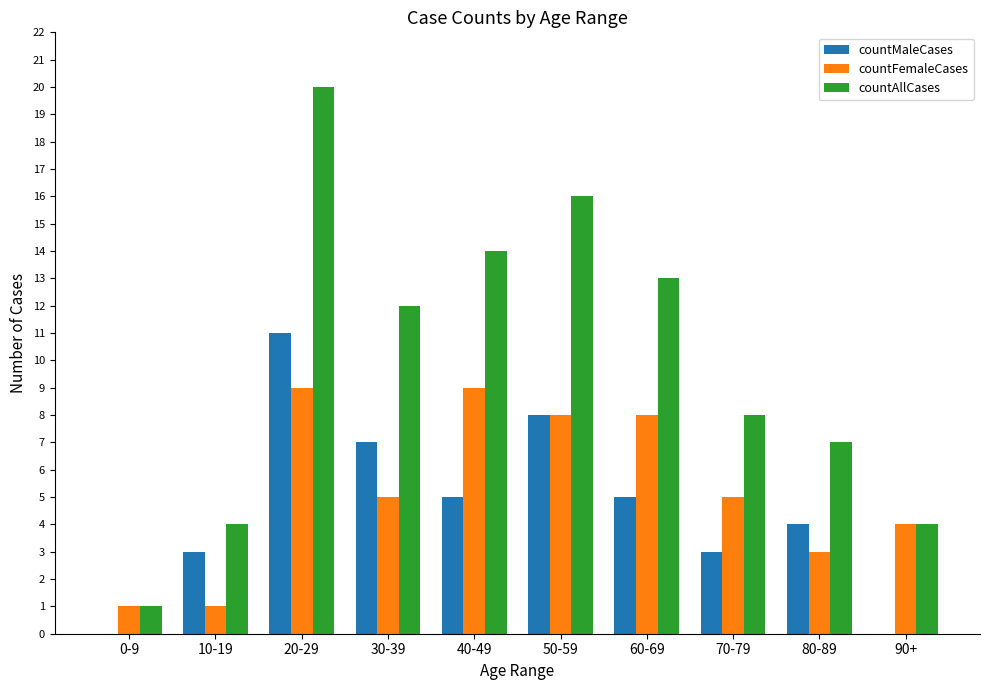

The countAllCases series shows 14 at 40-49. True or false?

True